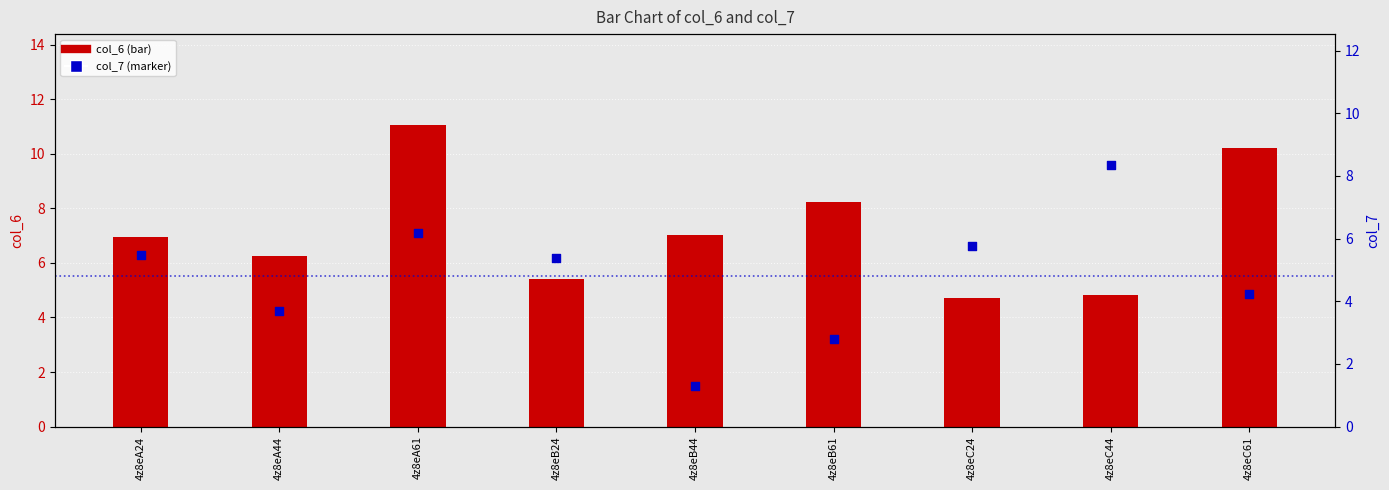

Which series reaches the minimum Y coordinate?

col_7